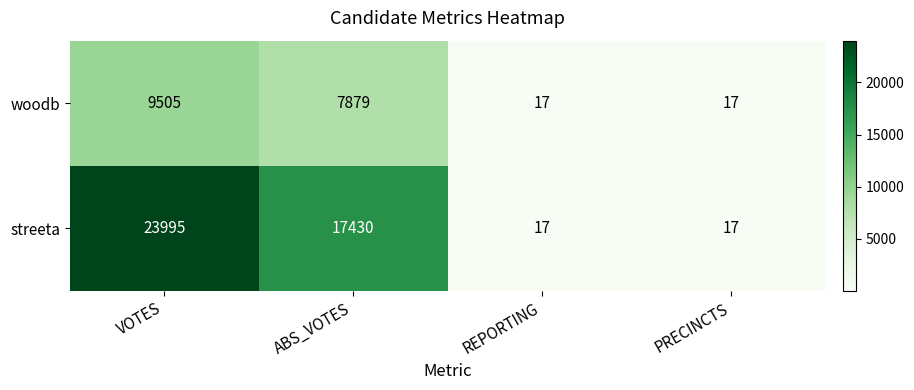

Read the streeta value at PRECINCTS, to the nearest 10.

20